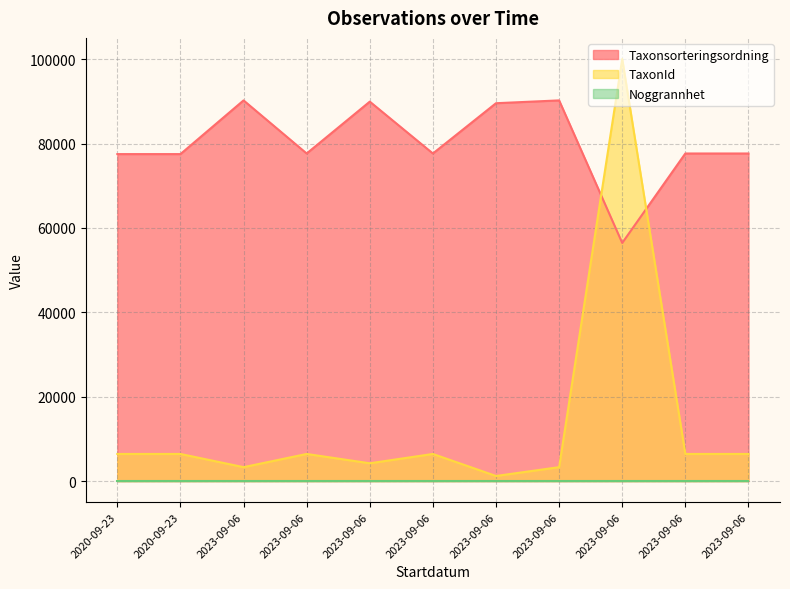

Which has a higher value, 2023-09-06 or 2020-09-23?

2023-09-06